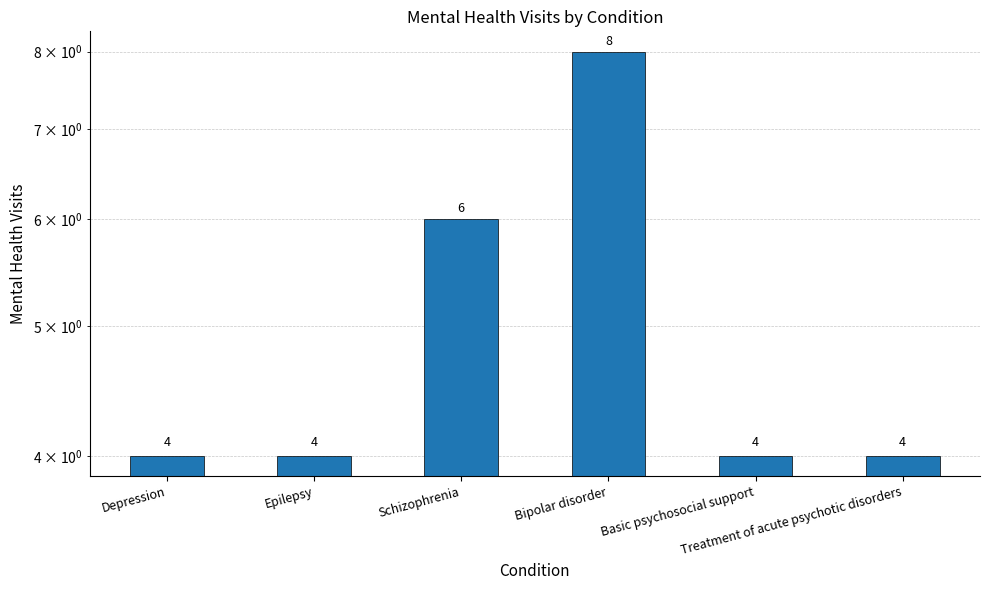

What is the difference between the second highest and second lowest values?

2